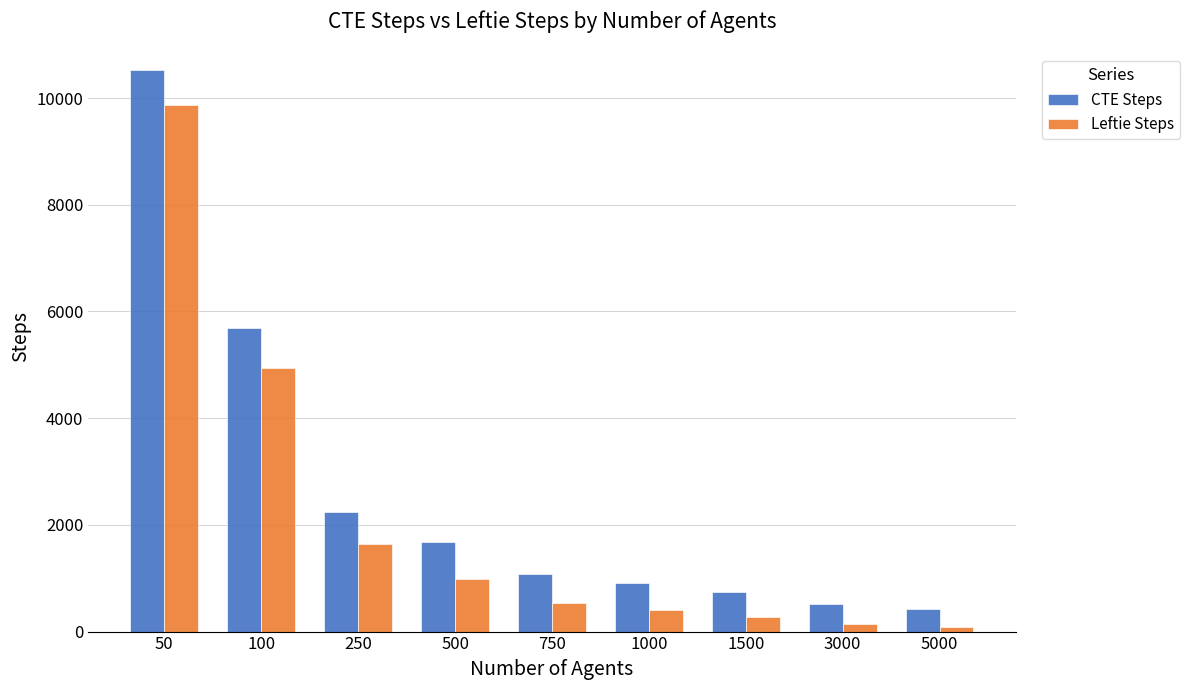

What is the value of the CTE Steps bar at the 8th from the left?

525